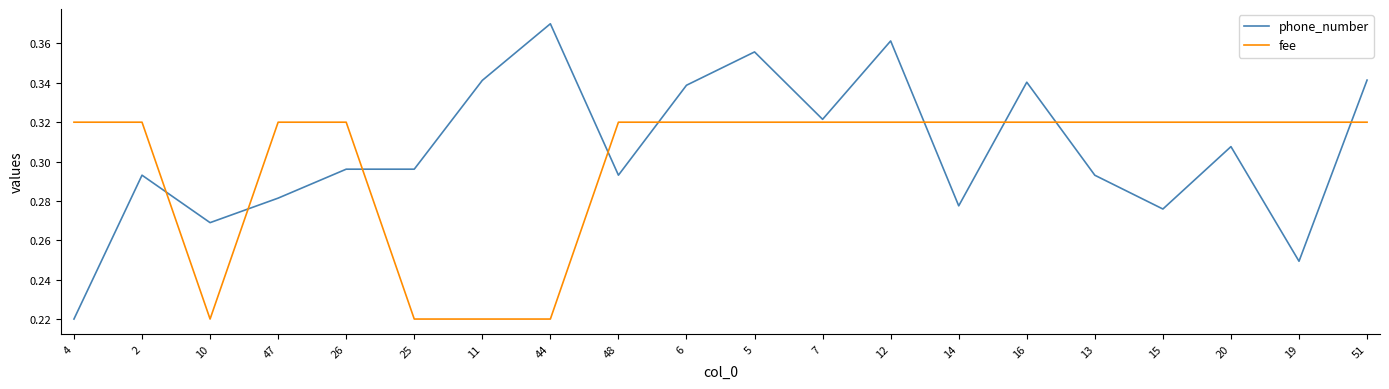

At 10, list the series in order from smallest to largest.

fee, phone_number